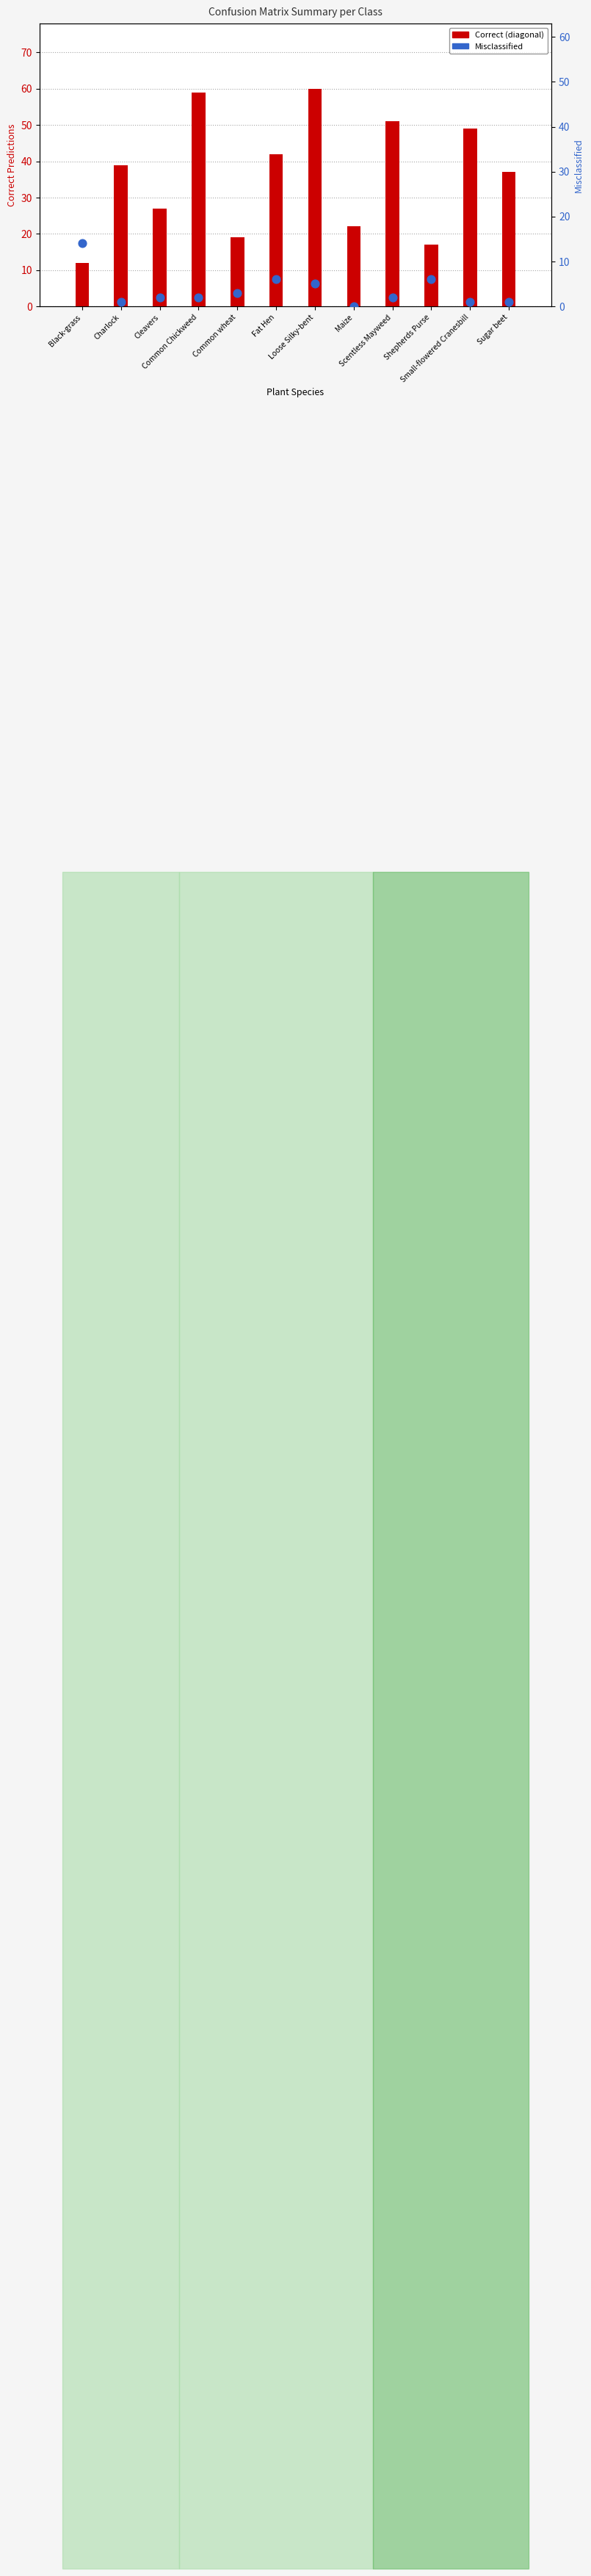

Which series has the largest total across all categories?

Correct (diagonal)